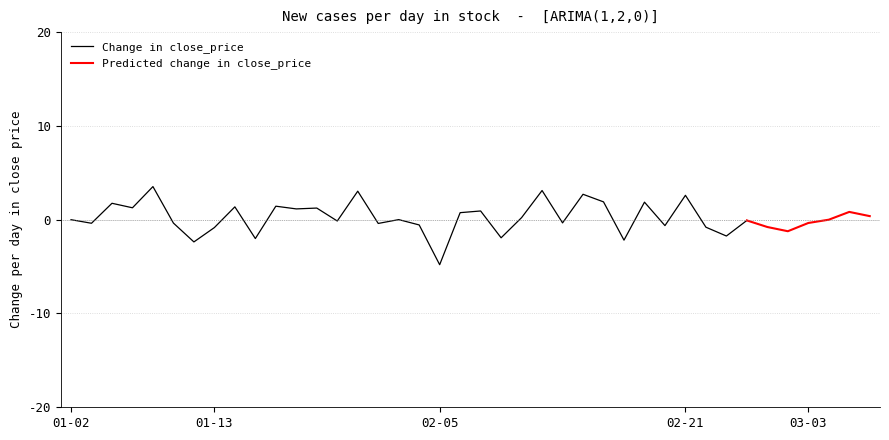

Which category has the lowest value in the Change in close_price series?

02-05